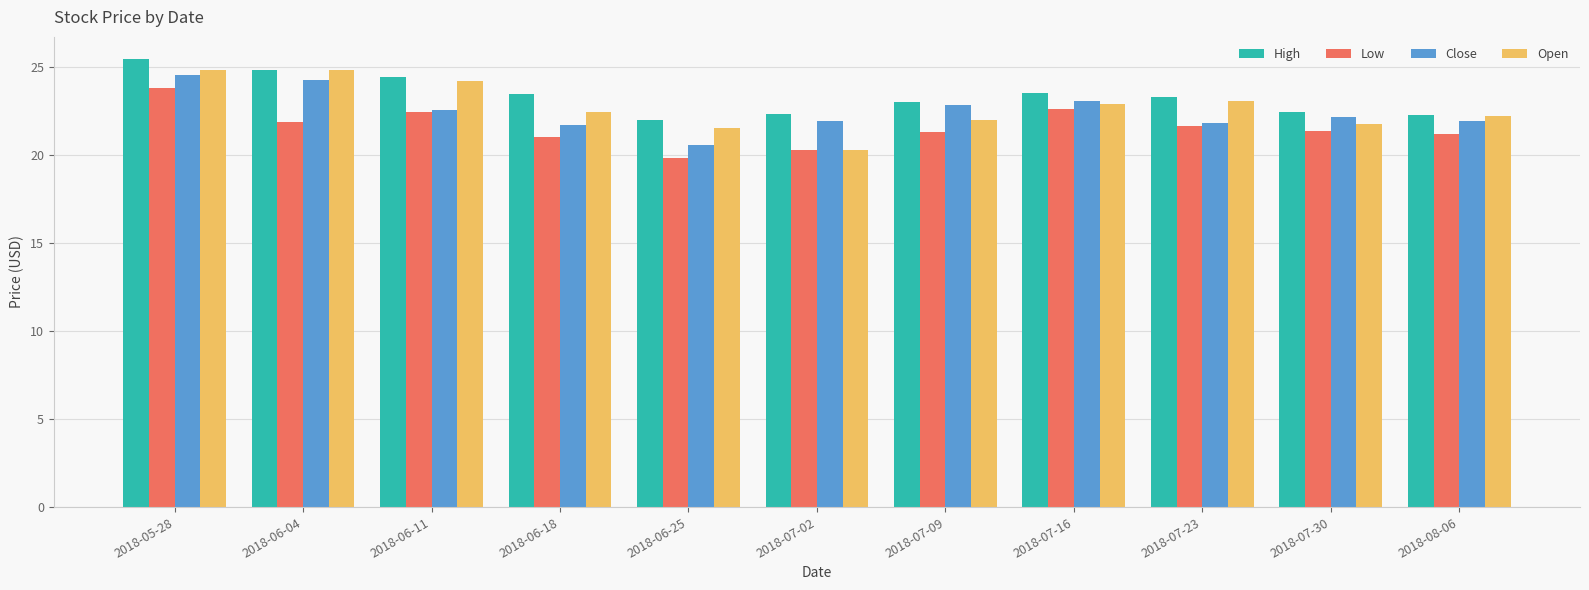

What are all the series names shown in the legend?

High, Low, Close, Open